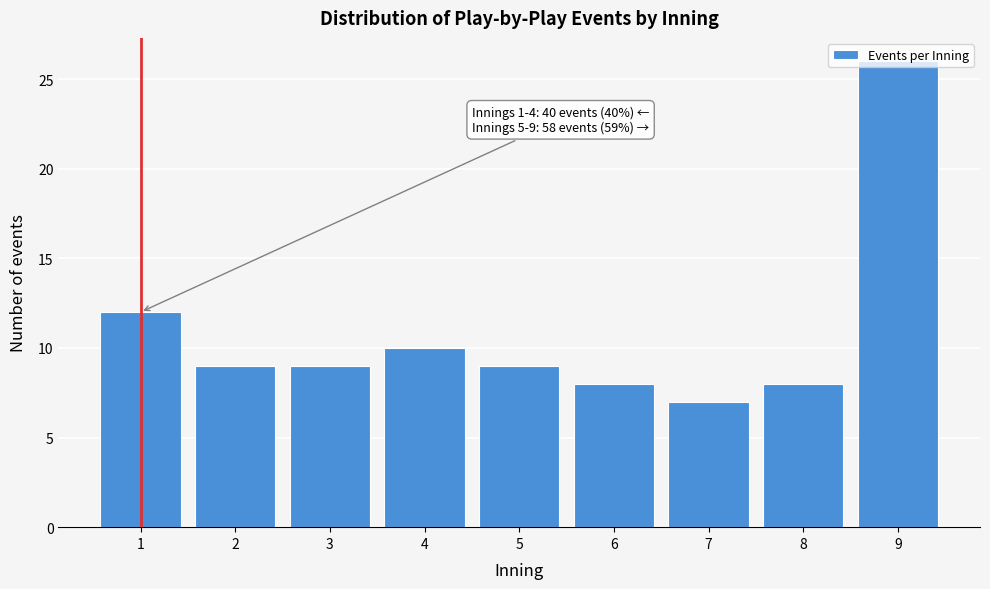

The chart shows a value of 7 at 7. True or false?

True